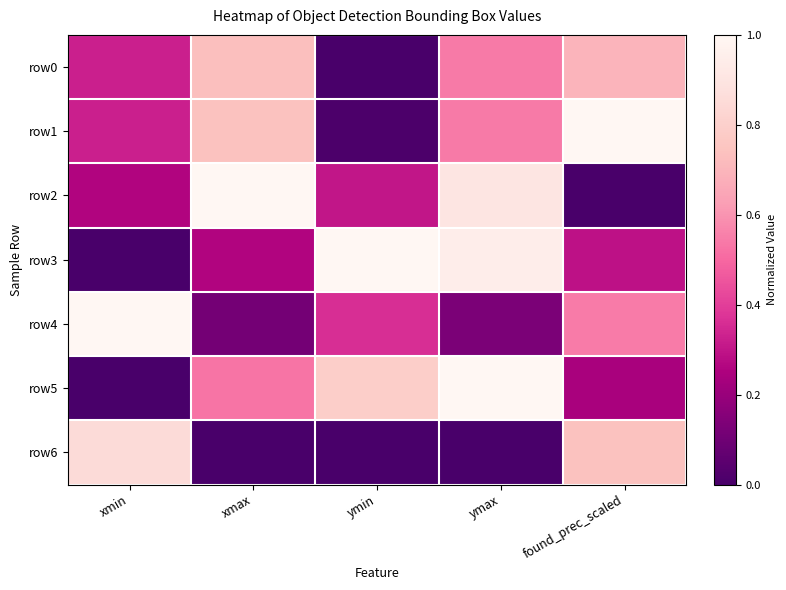

At how many categories does at least one series exceed 0?

5